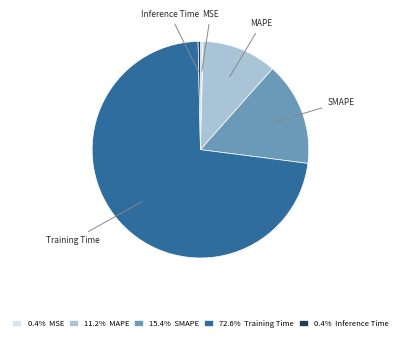

Which slice represents more than half of the pie?

Training Time